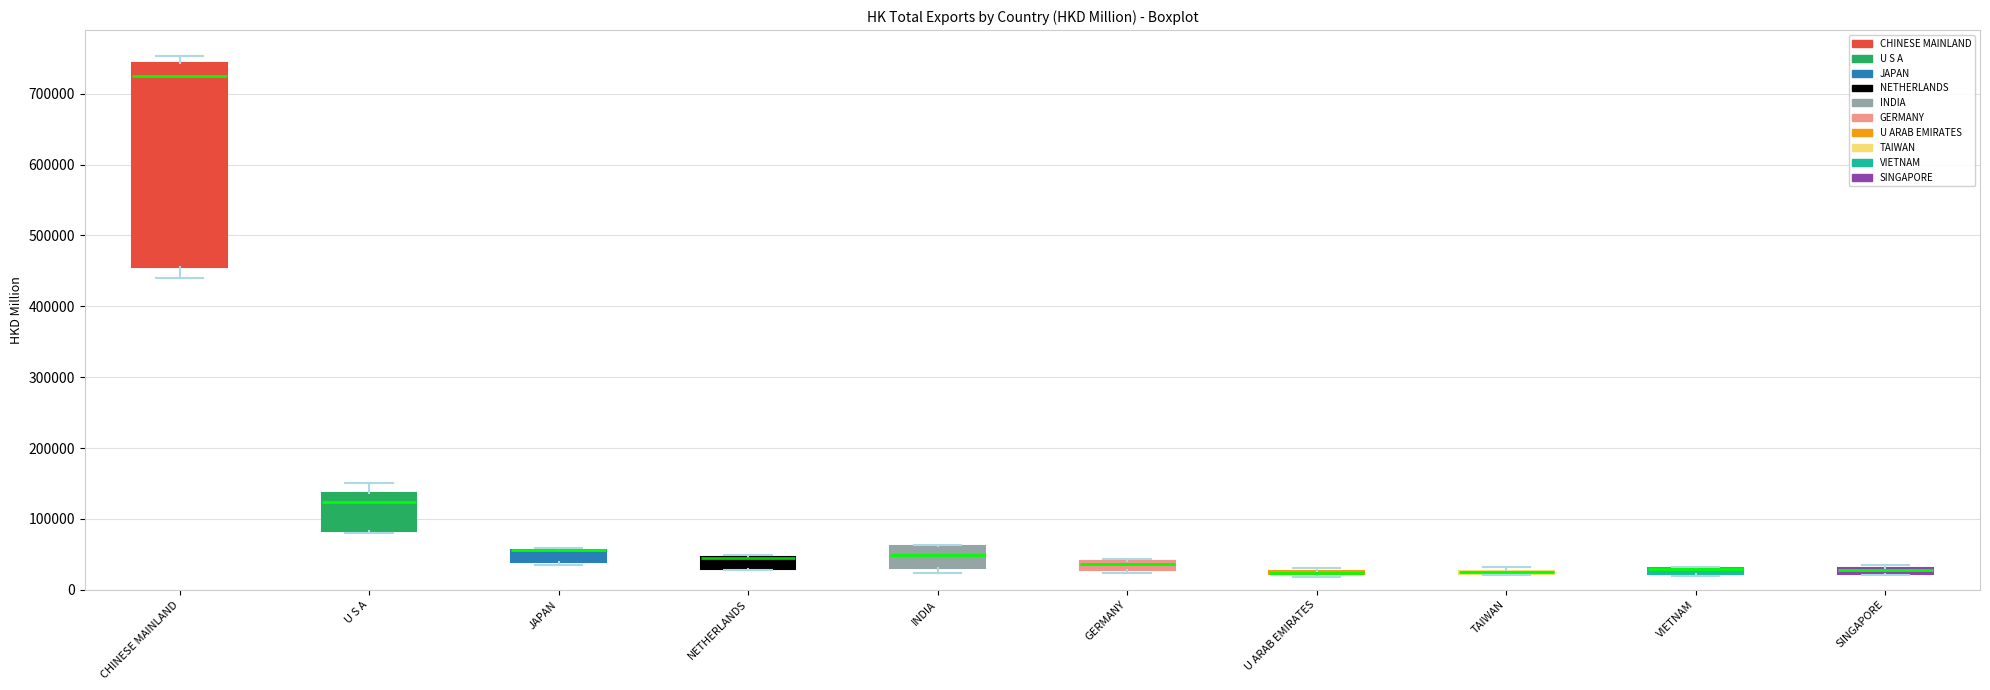

Which box is the tallest, from its lower edge to its upper edge?

CHINESE MAINLAND